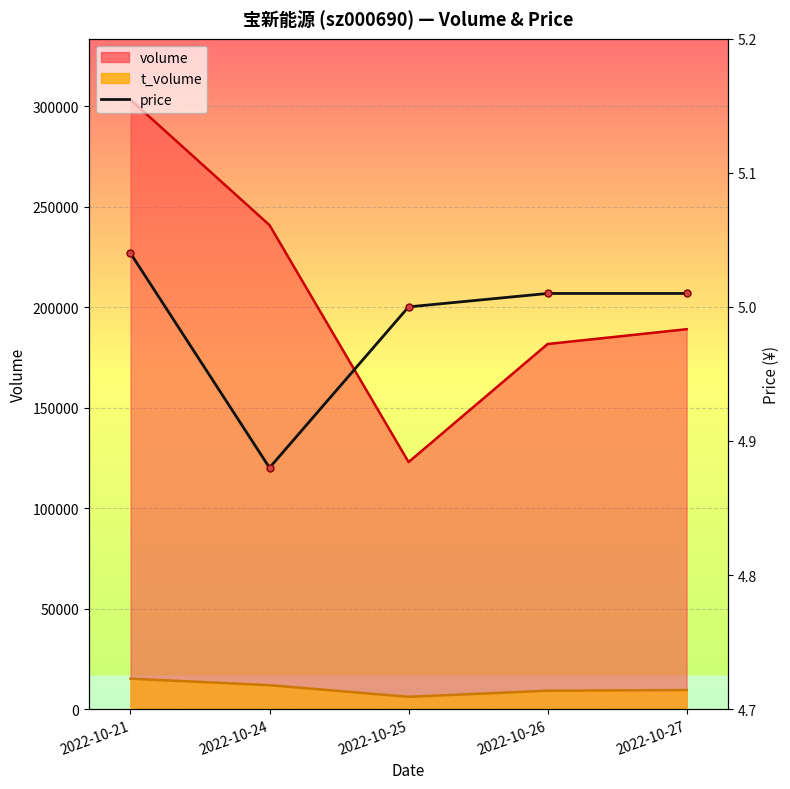

Reading left to right, list all the values displayed in this chart.

5.0	4.9	5.0	5.0	5.0